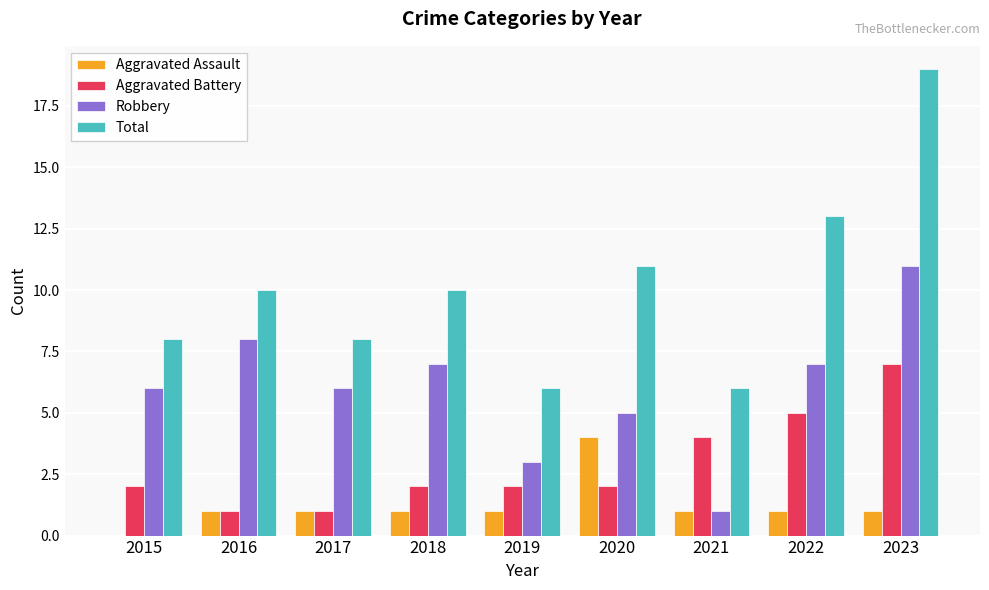

What value does the Total series have at 2023, to the nearest 5?

20